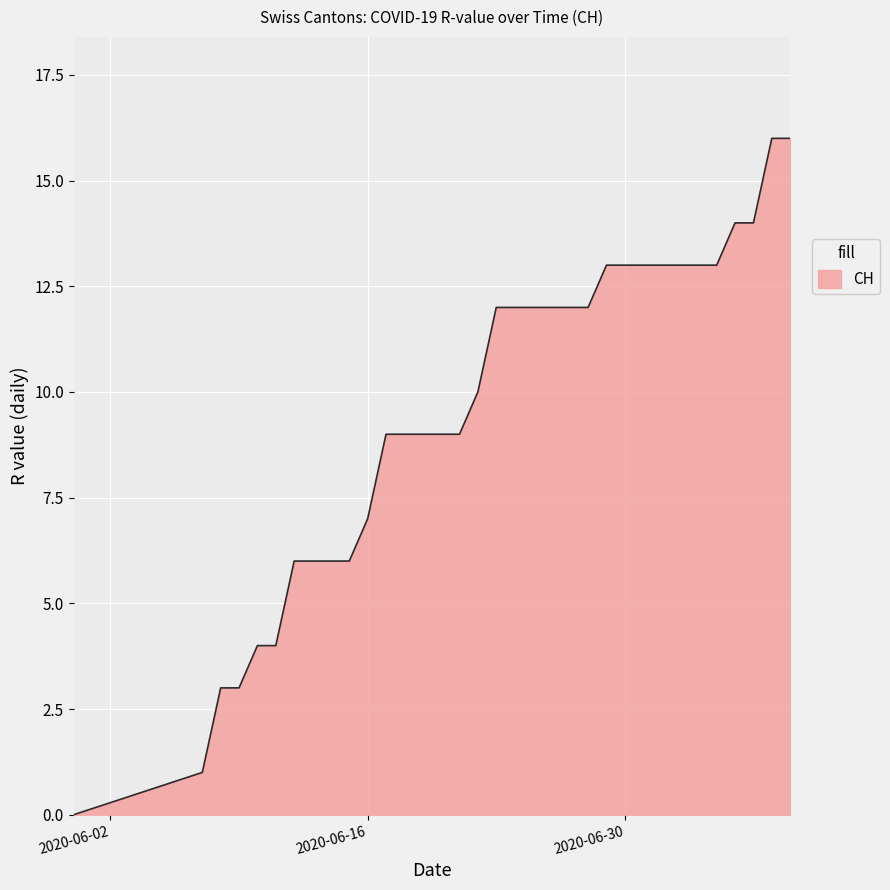

What is the difference between the maximum and minimum values?

16